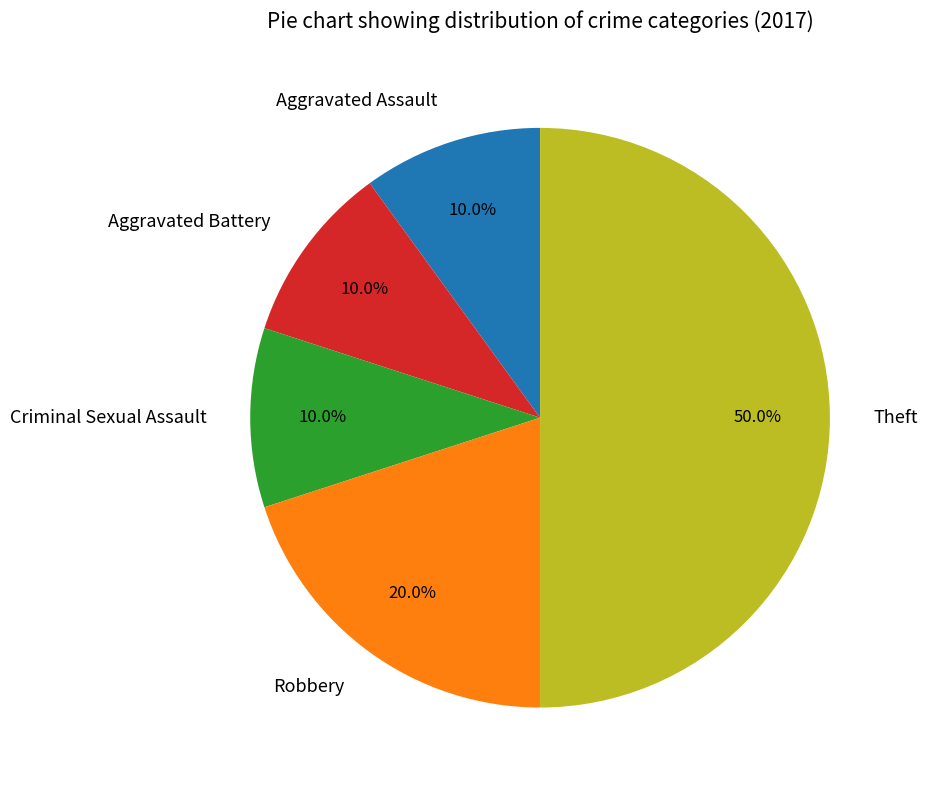

Does Robbery account for over 50% of the chart?

No